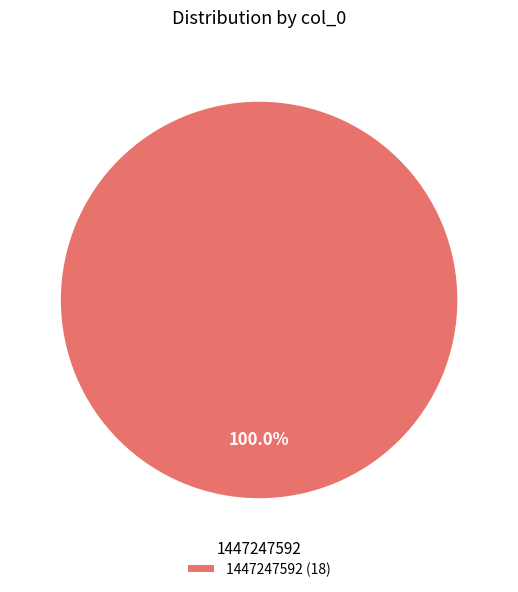

Rank the categories by value from highest to lowest.

1447247592 (18)